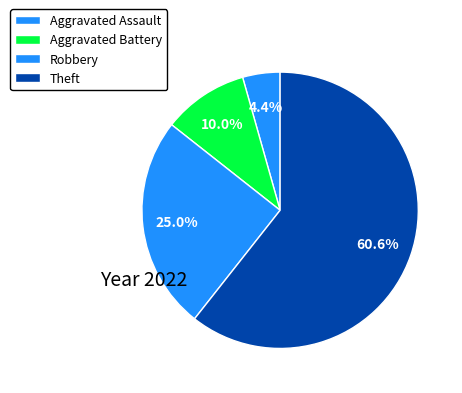

Which has a higher value, Theft or Aggravated Battery?

Theft